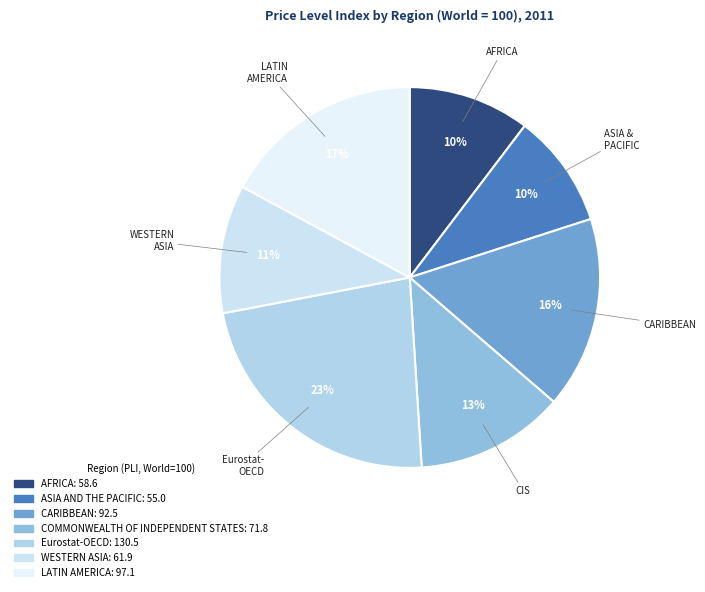

Is the sum of CARIBBEAN and COMMONWEALTH OF INDEPENDENT STATES greater than half?

No